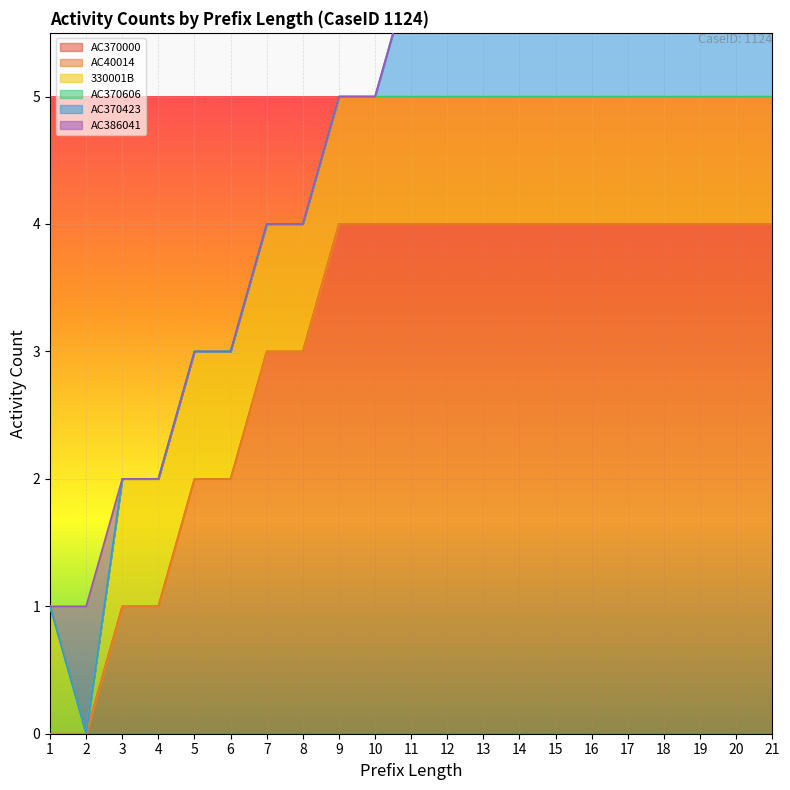

The value of AC370000 at 15 is 4. True or false?

True